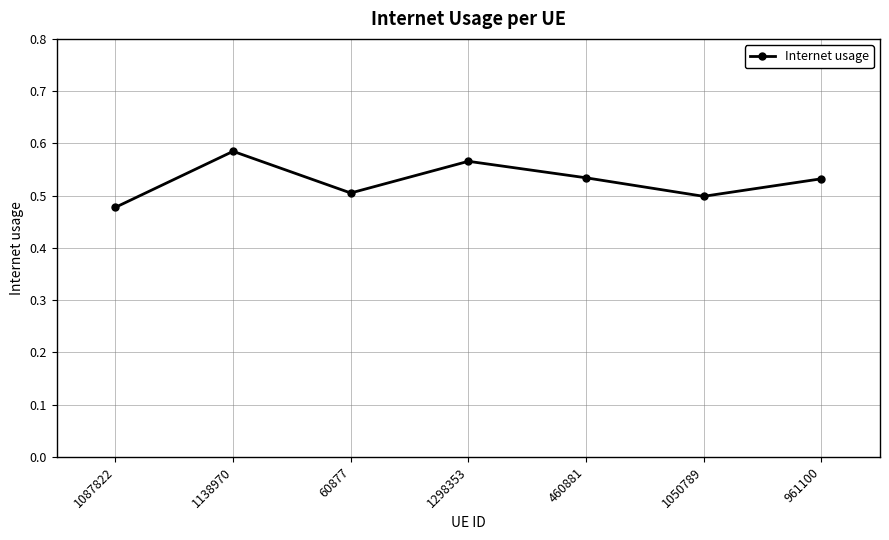

How many values are between 0 and 1?

7